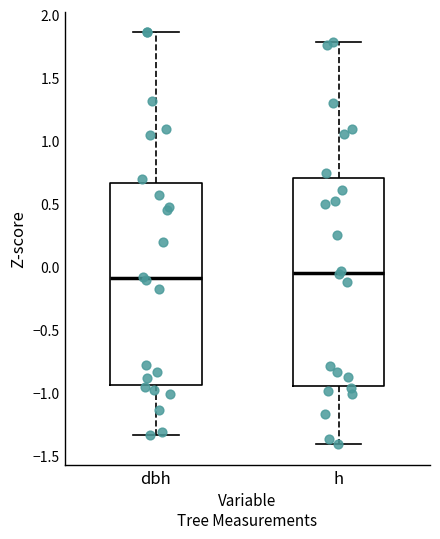

Reading left to right, transcribe this box plot: for each box, give where its median line is, the range the box spans, and where its two whiskers end, as read against the y-axis. The values are not printed on the chart, so give them approximately, as read against the axis.

dbh: median -0.10, box -0.95 to 0.65, whiskers -1.35 to 1.85
h: median -0.05, box -0.95 to 0.70, whiskers -1.40 to 1.80